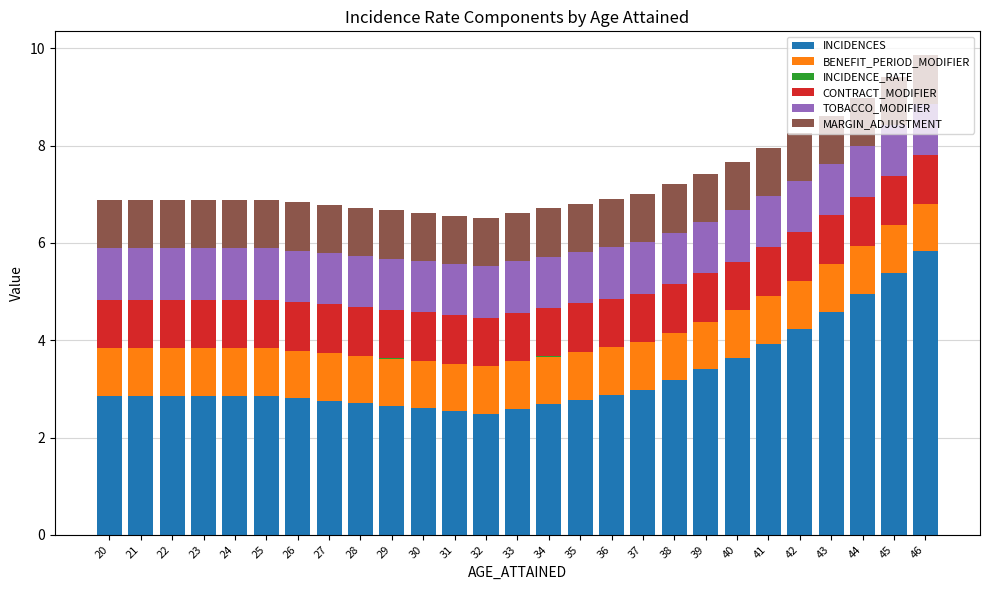

At which label does INCIDENCES reach its peak?

46